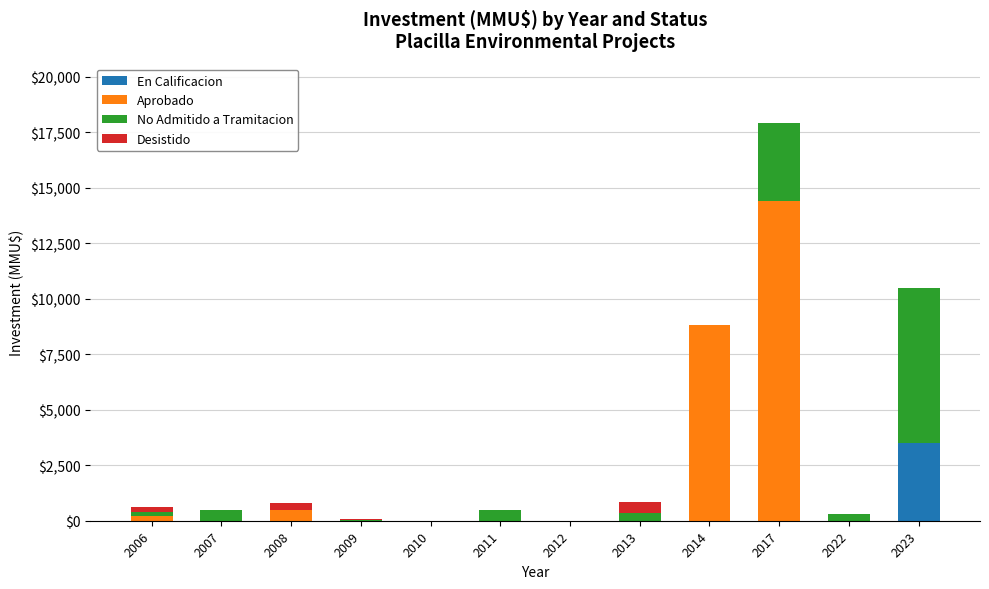

Is it true that En Calificacion equals 0 at 2006?

True